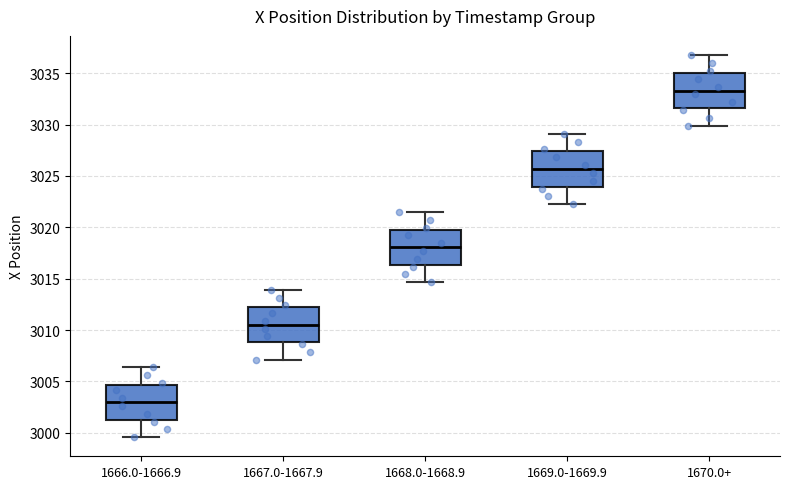

Where is the upper edge of the box for 1668.0-1668.9 on the y-axis? The values are not printed on the chart, so give them approximately, as read against the axis.

3020.0